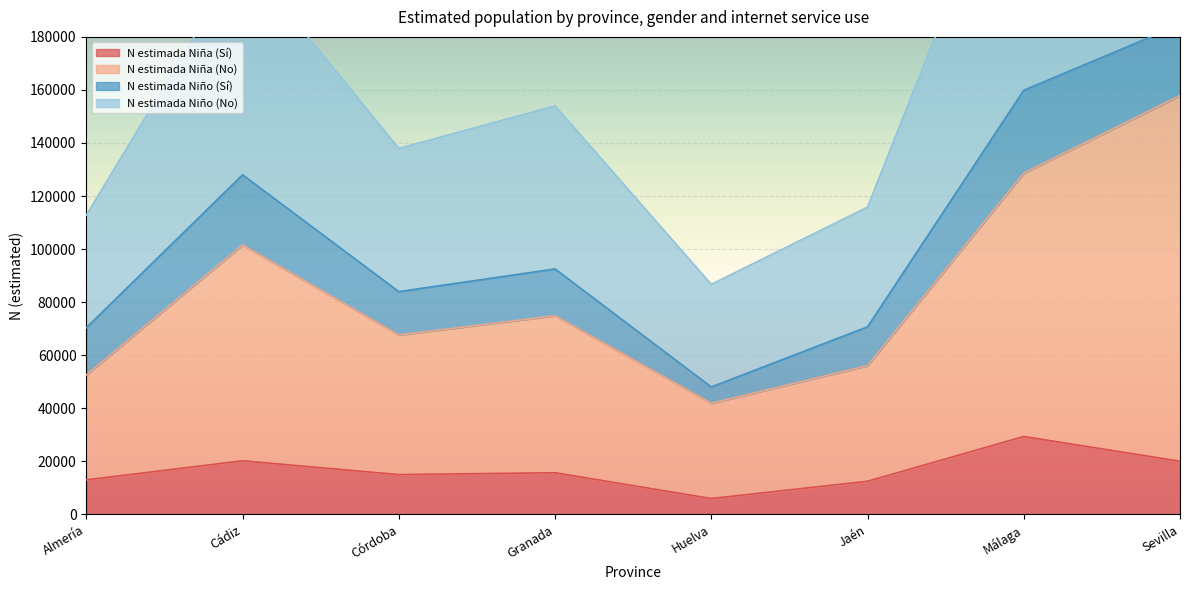

True or false: N estimada Niña (Sí) has a value of 20794 at Jaén.

False